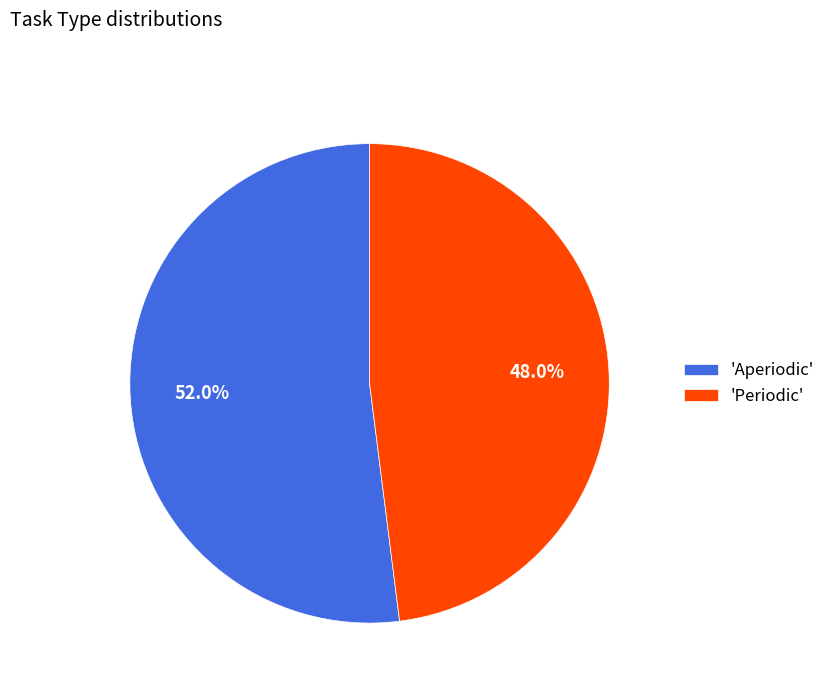

Approximately how many times larger is the value at 'Aperiodic' compared to 'Periodic'?

1.1